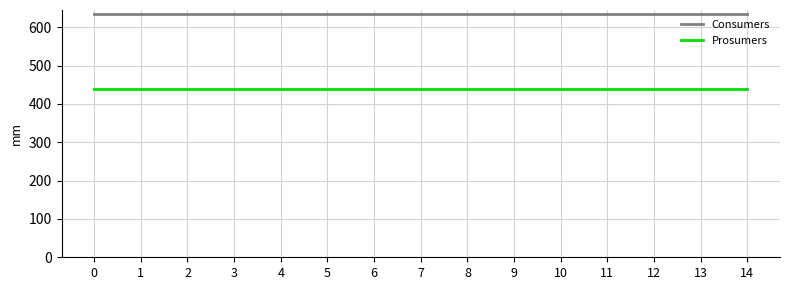

Reading left to right, list all the values displayed in this chart.

Consumers: 0=635	1=635	2=635	3=635	4=635	5=635	6=635	7=635	8=635	9=635	10=635	11=635	12=635	13=635	14=635
Prosumers: 0=440	1=440	2=440	3=440	4=440	5=440	6=440	7=440	8=440	9=440	10=440	11=440	12=440	13=440	14=440